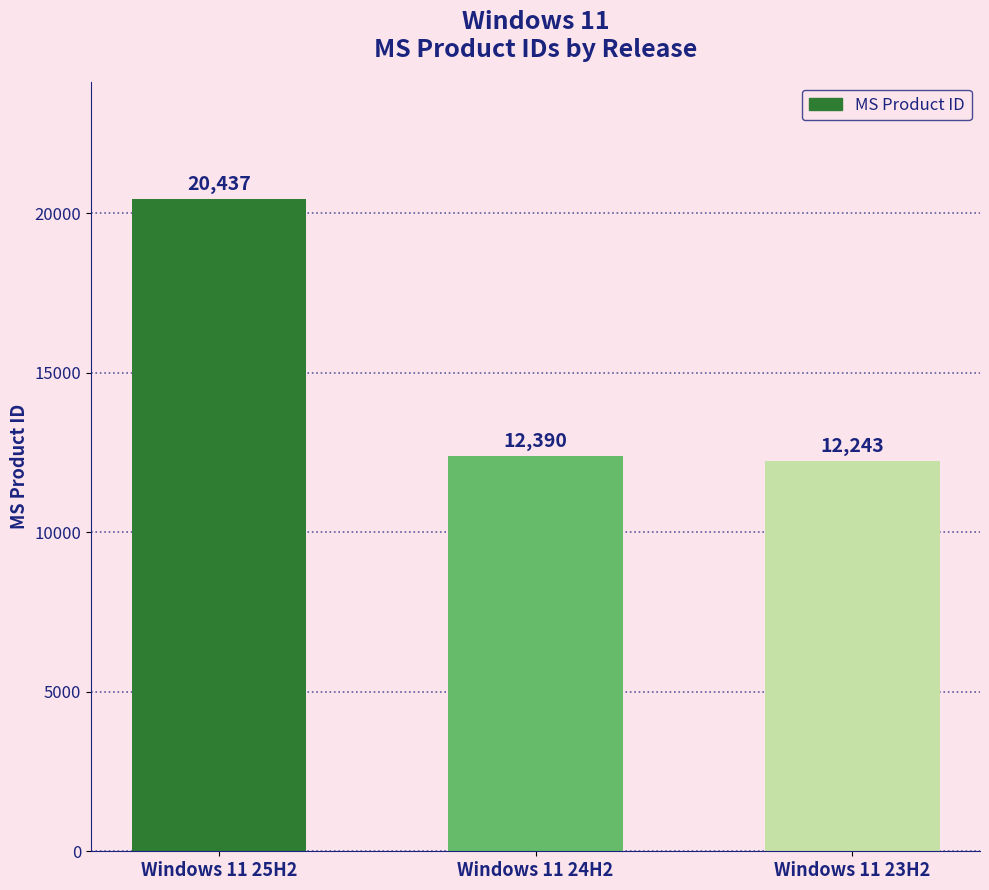

Does the chart contain any negative values?

No